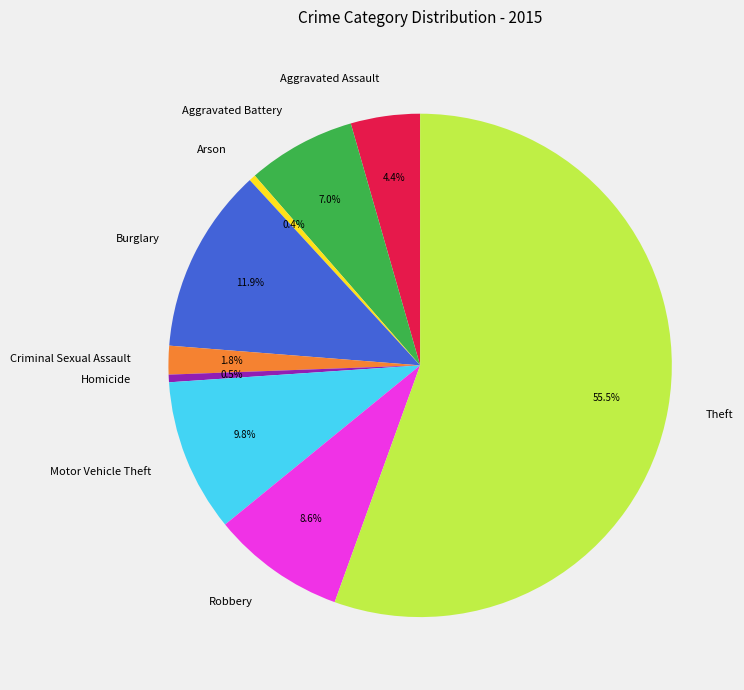

How much of the chart is everything except Aggravated Assault?

95.6%